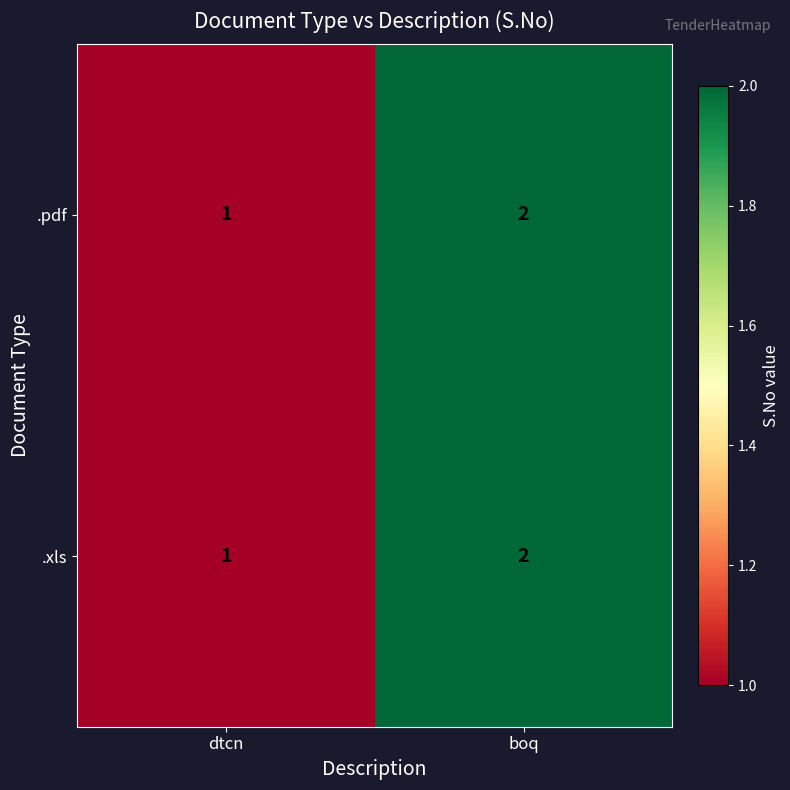

Reading right to left, what are all the values shown in this chart?

.pdf: 2	1
.xls: 2	1